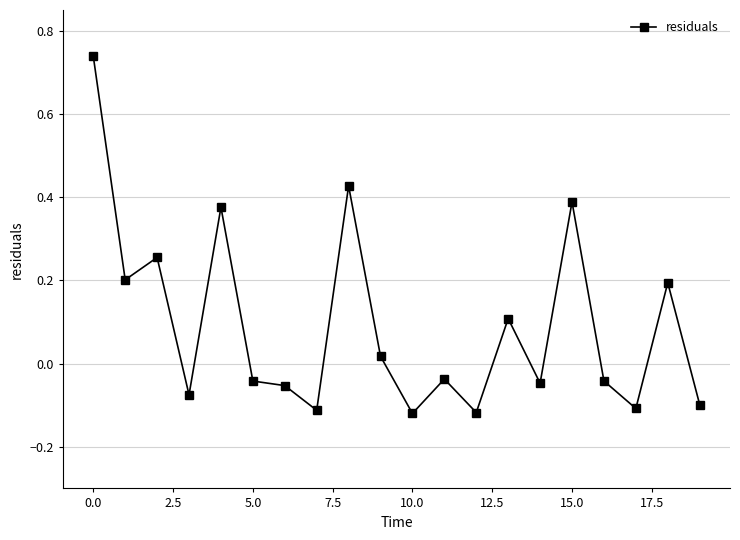

Does the chart have visible grid lines?

Yes